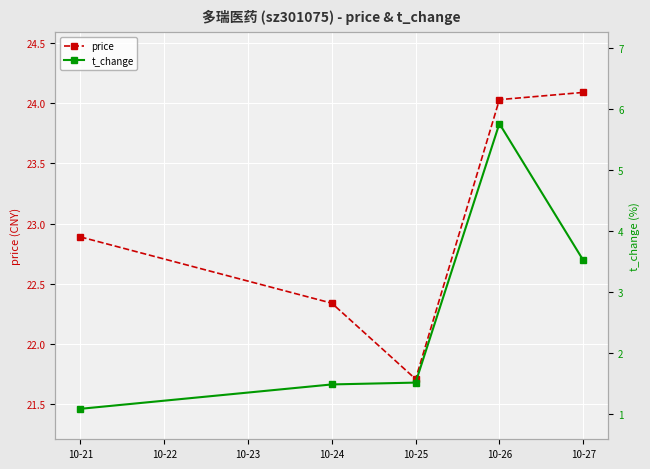

What is the value of the price point at the 4th from the left?

24.0